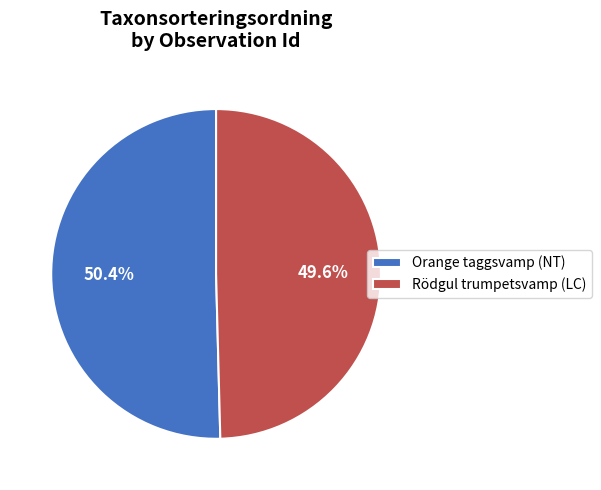

Which category has the biggest portion of the pie?

Orange taggsvamp (NT)